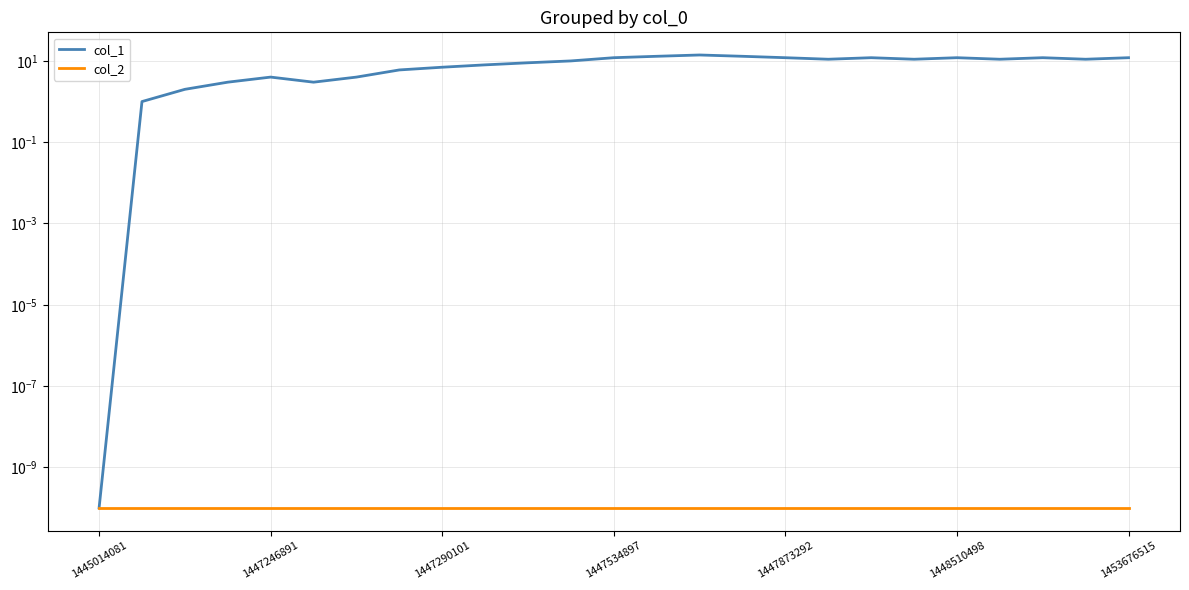

How many distinct data groups are displayed?

2